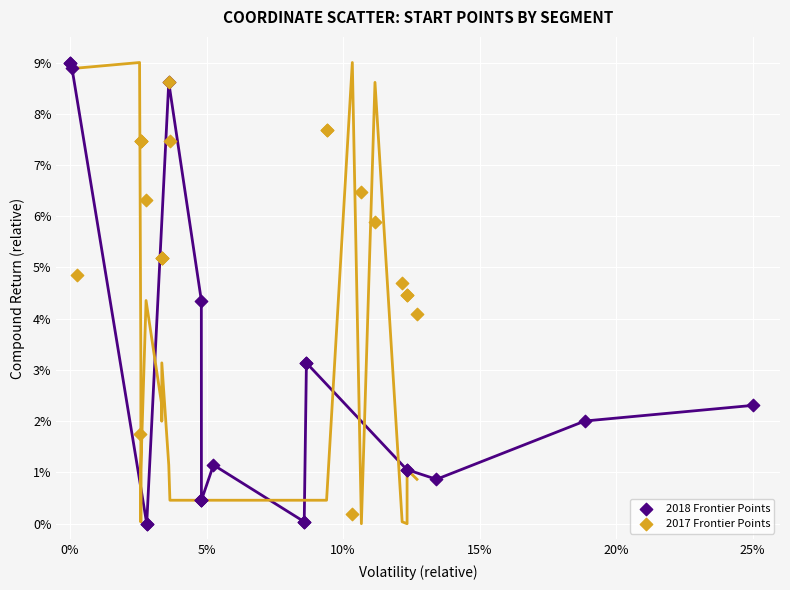

What are all the series names shown in the legend?

2018 Frontier Points, 2017 Frontier Points